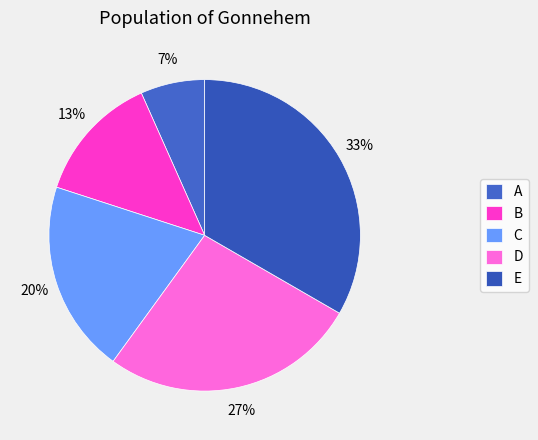

Which slice is the smallest?

A